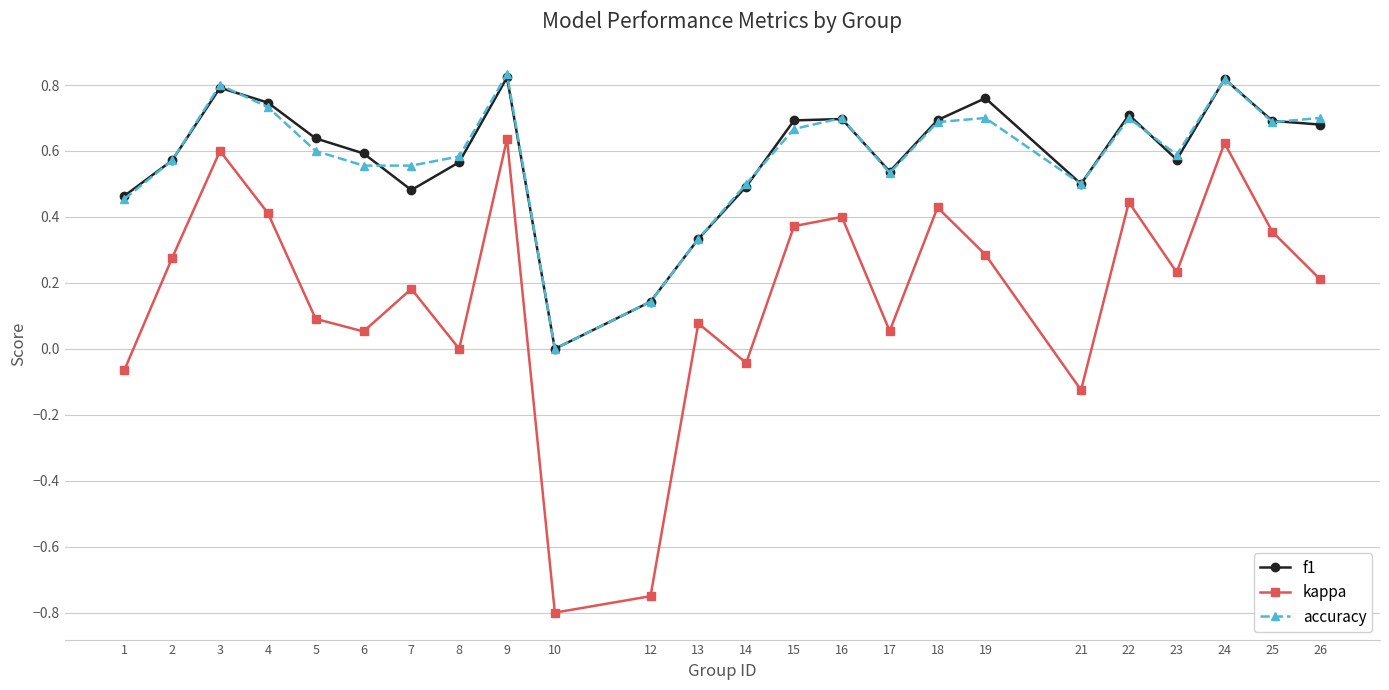

True or false: f1 and kappa intersect in this chart.

False